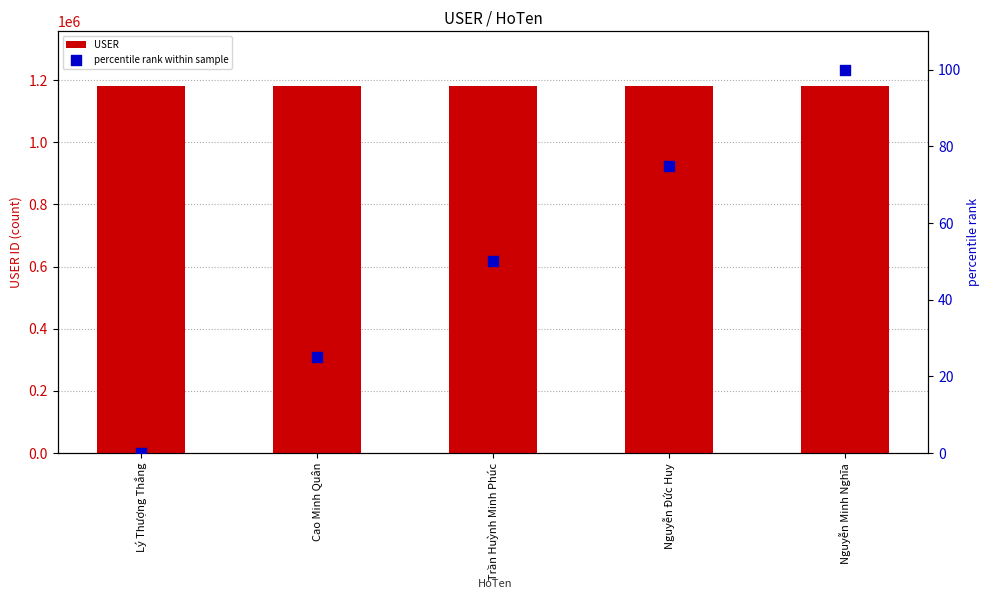

What is the total value across all series at Lý Thượng Thắng?

1180001